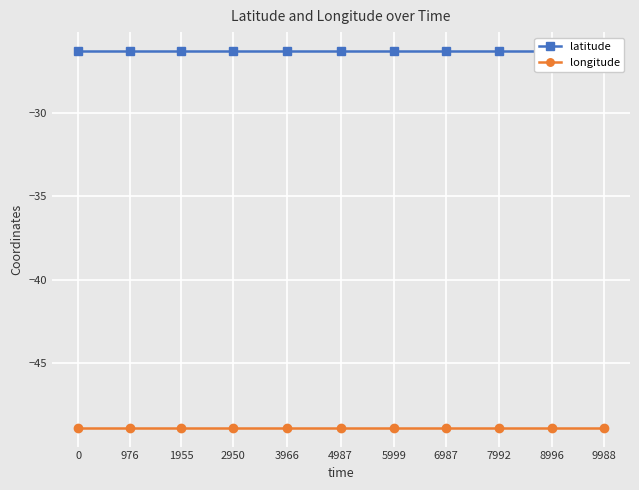

Rank the series at 6987 from lowest to highest value.

longitude, latitude